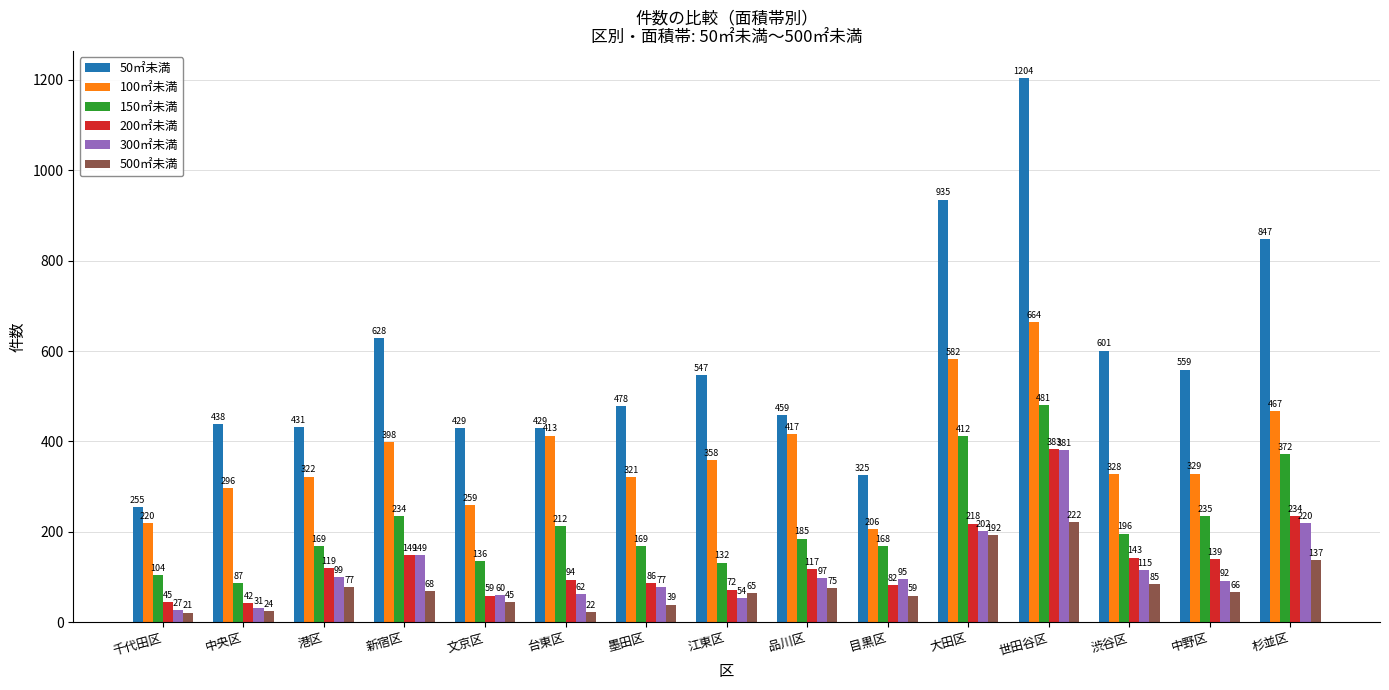

Rank the series by their maximum value, from highest to lowest.

50㎡未満, 100㎡未満, 150㎡未満, 200㎡未満, 300㎡未満, 500㎡未満